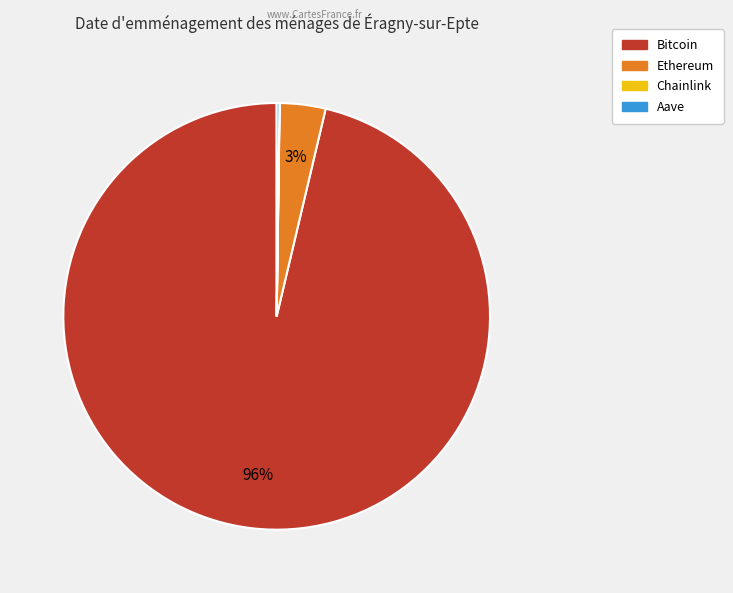

Which slice represents more than half of the pie?

Bitcoin